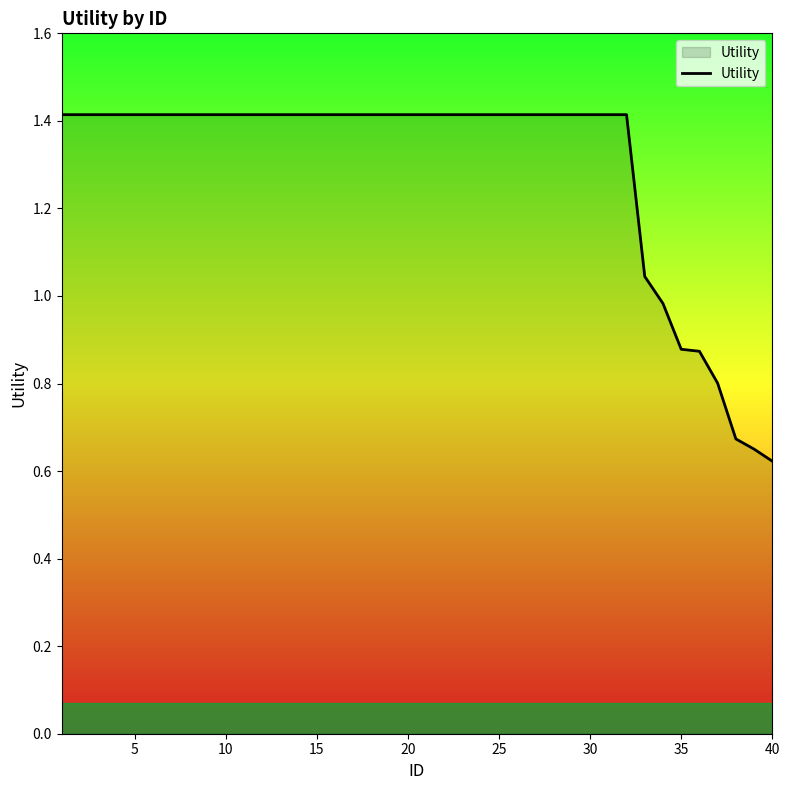

What is the greatest value displayed?

1.4